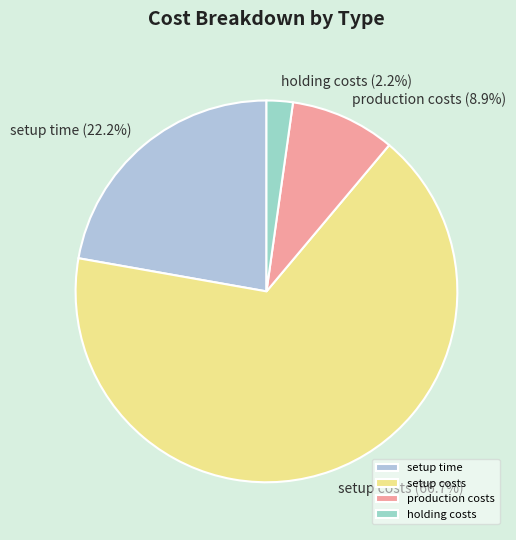

Approximately how many times larger is the value at holding costs compared to setup time?

0.1